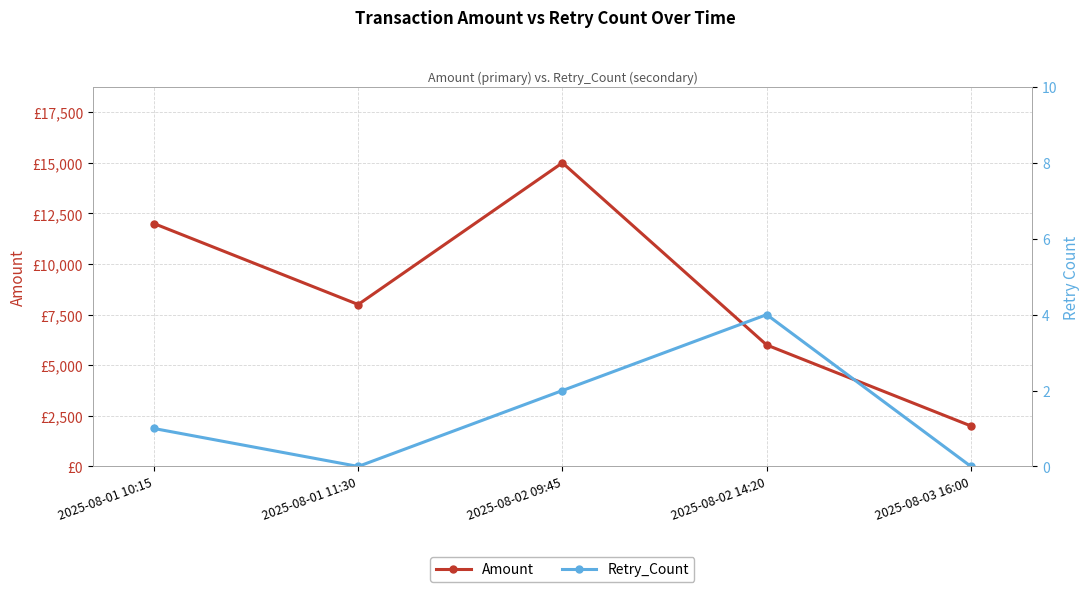

True or false: Amount and Retry_Count intersect in this chart.

False